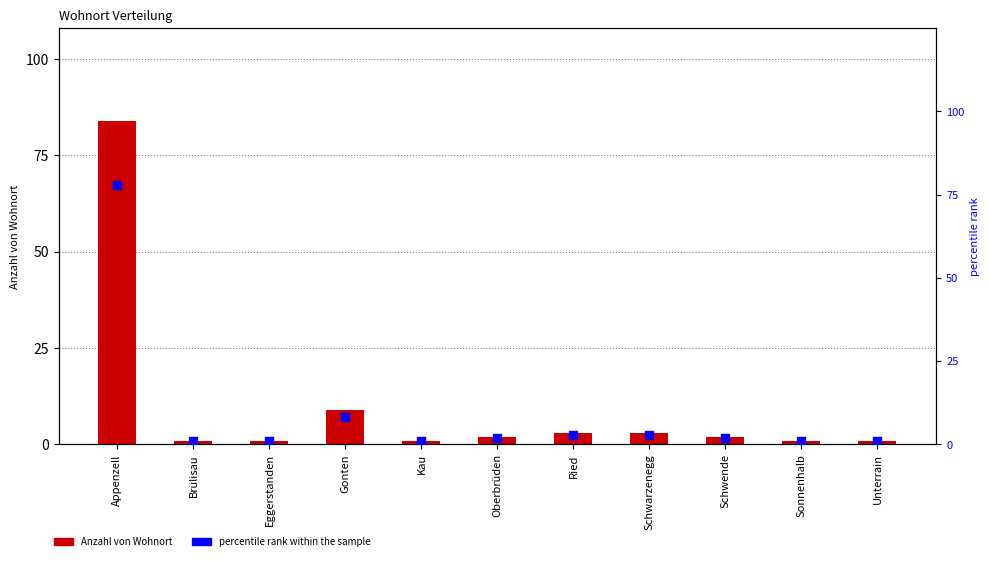

Which series contains the highest Y value?

Anzahl von Wohnort